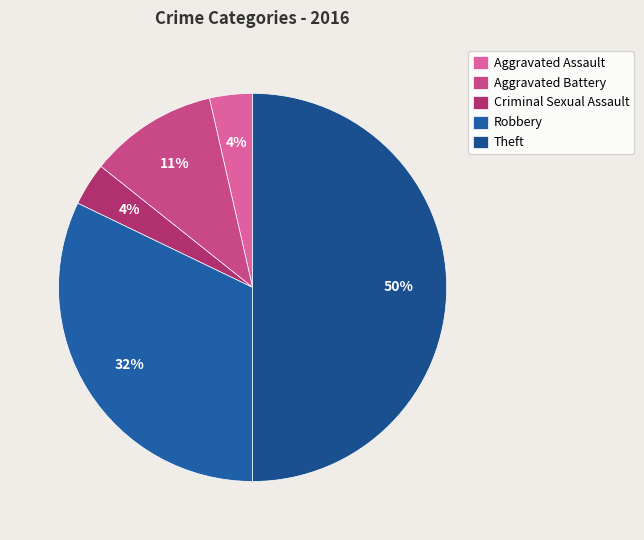

How many segments does this pie chart have?

5